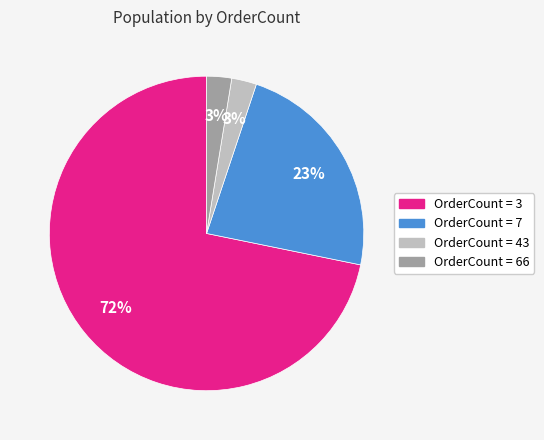

Is there any slice that represents more than half of the pie?

Yes